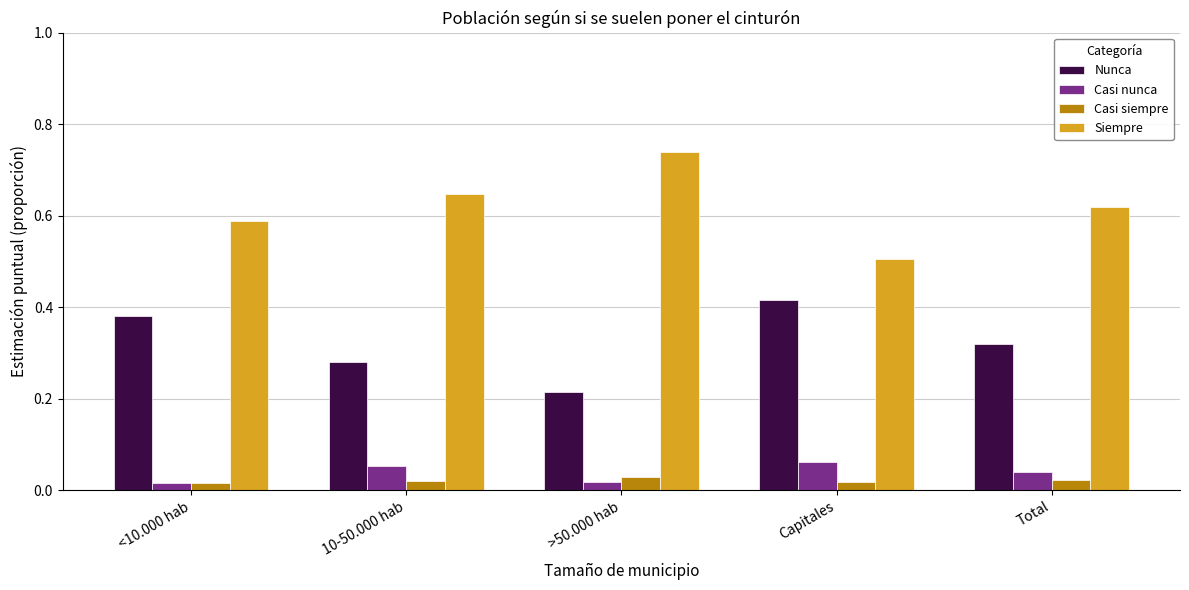

What are all the series names shown in the legend?

Nunca, Casi nunca, Casi siempre, Siempre